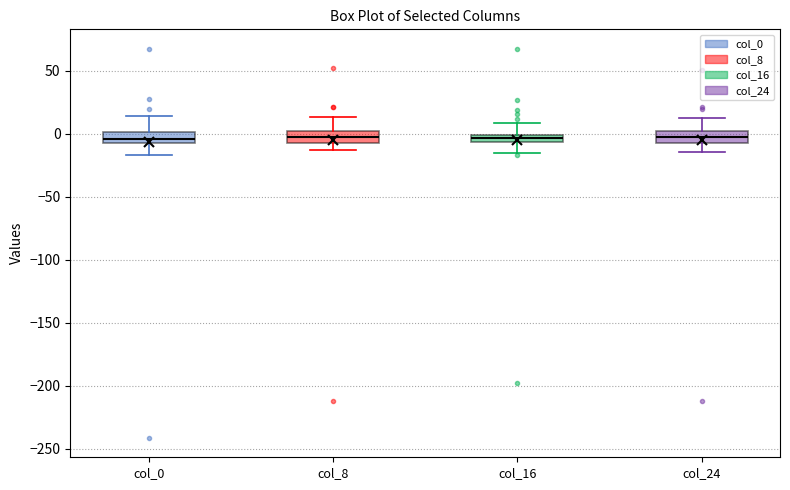

Where does the upper whisker of the box for col_24 end on the y-axis? The values are not printed on the chart, so give them approximately, as read against the axis.

15